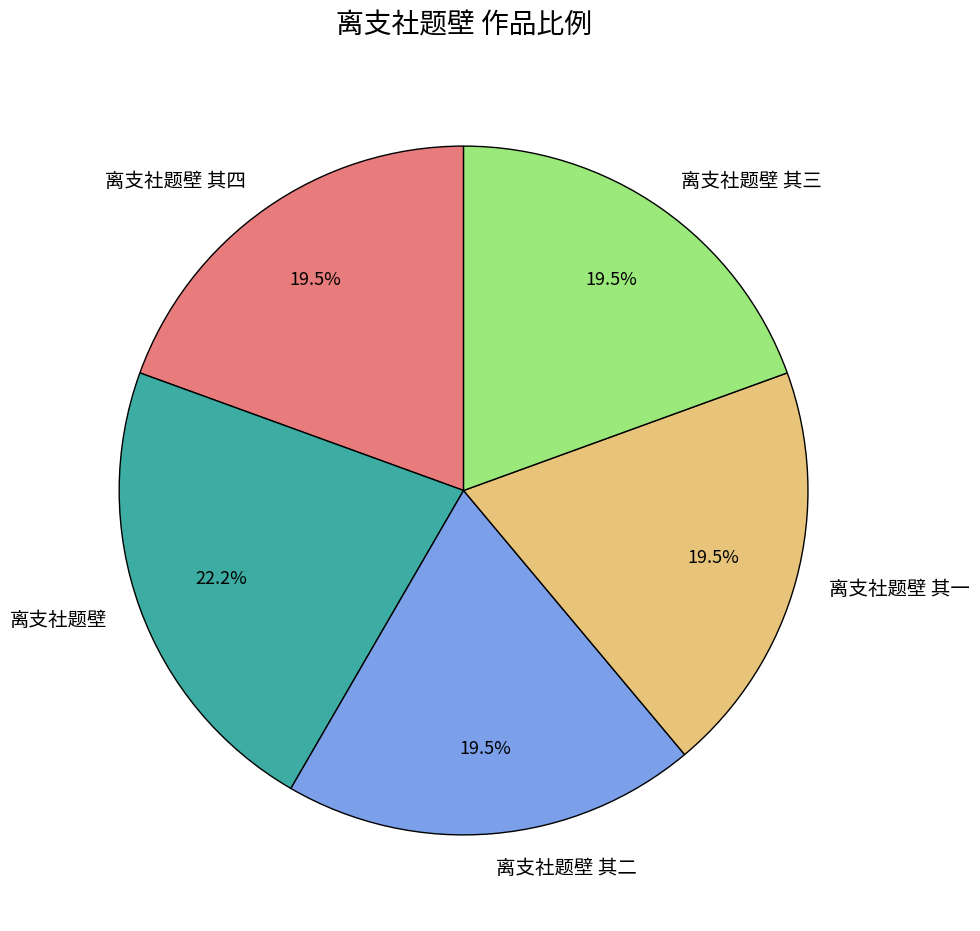

Do 离支社题壁 其四 and 离支社题壁 其一 together represent more than half of the pie?

No